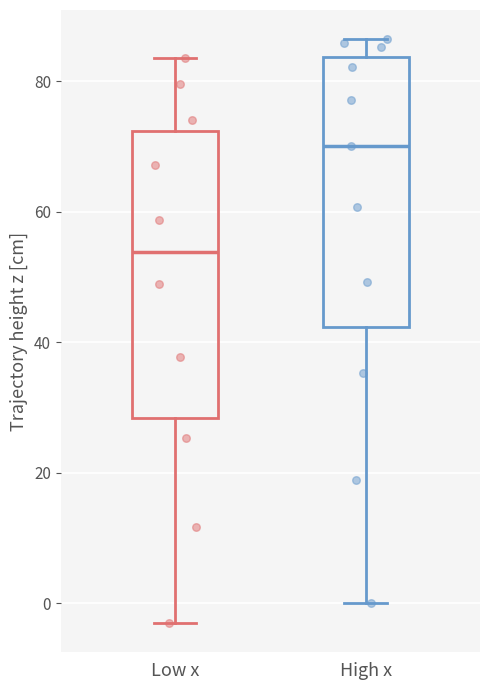

Which box is the tallest, from its lower edge to its upper edge?

Low x